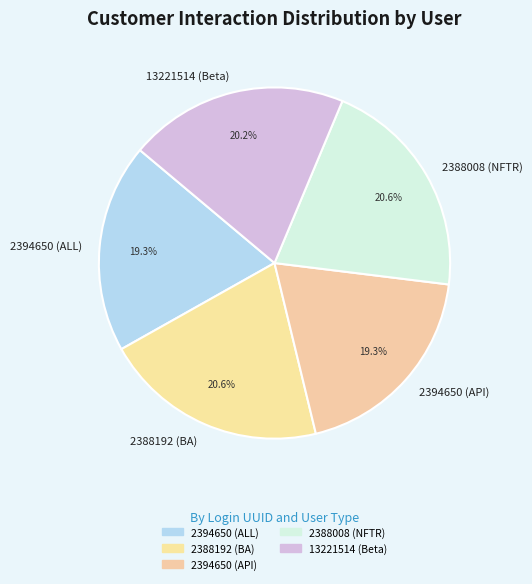

Is it true that 2394650 (API) is 19% of the pie?

True